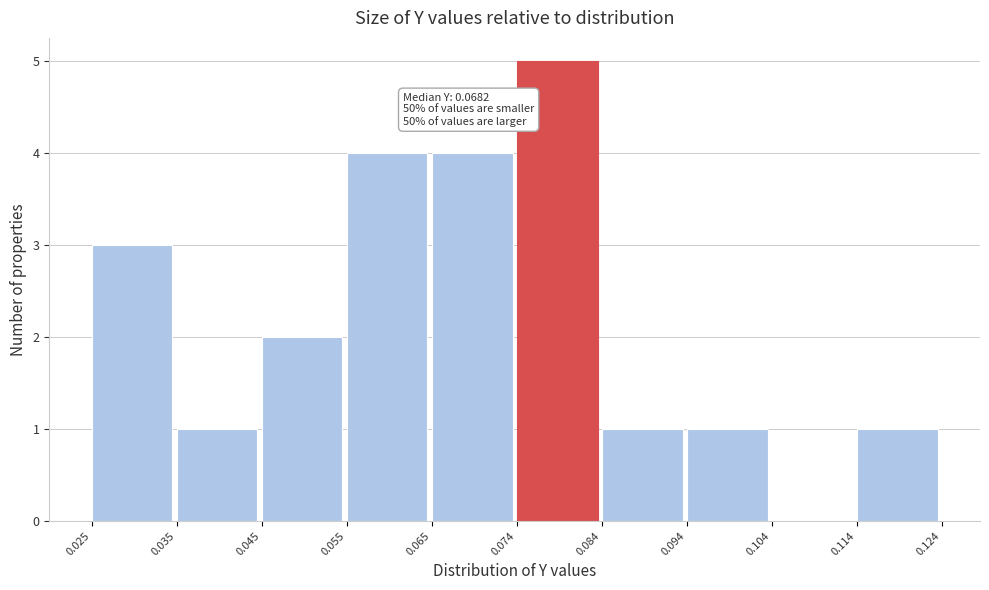

Over which range of the x-axis is the bar tallest?

0.074 to 0.084